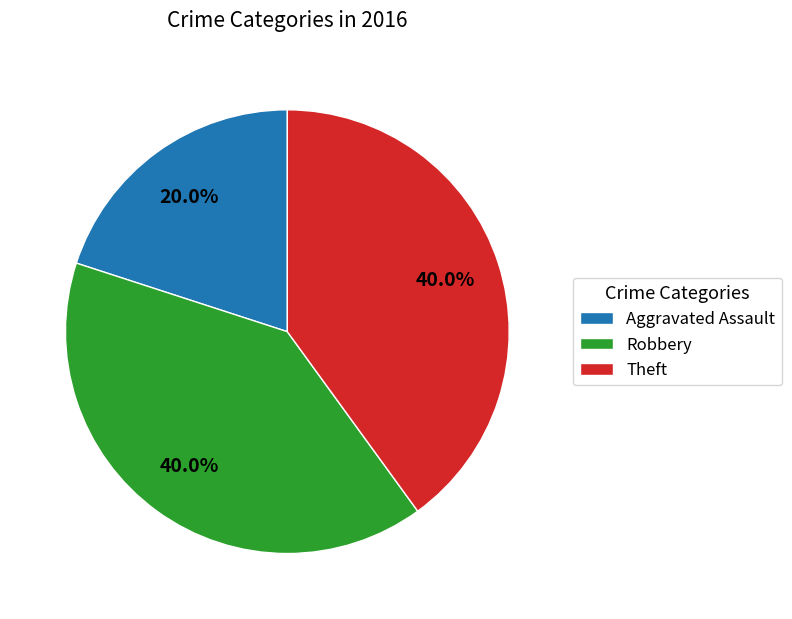

Which category has the smallest portion of the pie?

Aggravated Assault